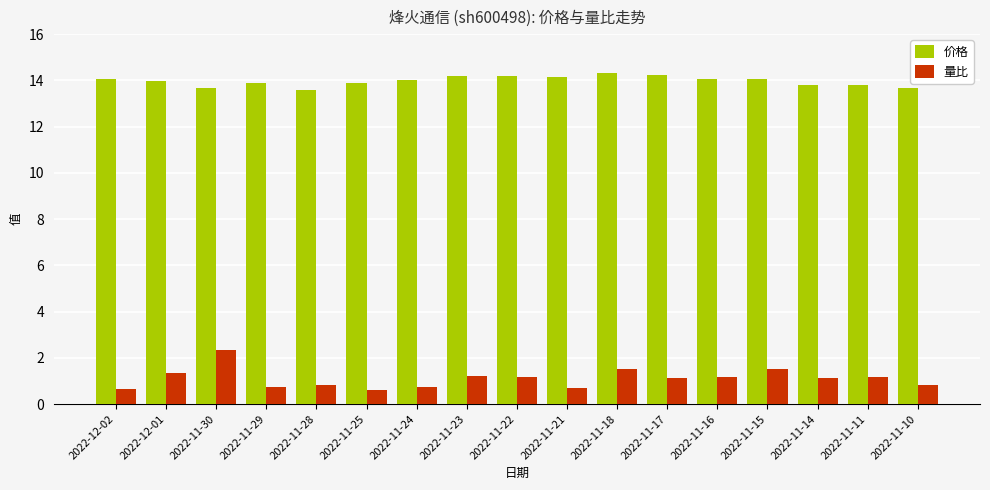

Is it true that 价格 equals 20.1 at 2022-11-30?

False